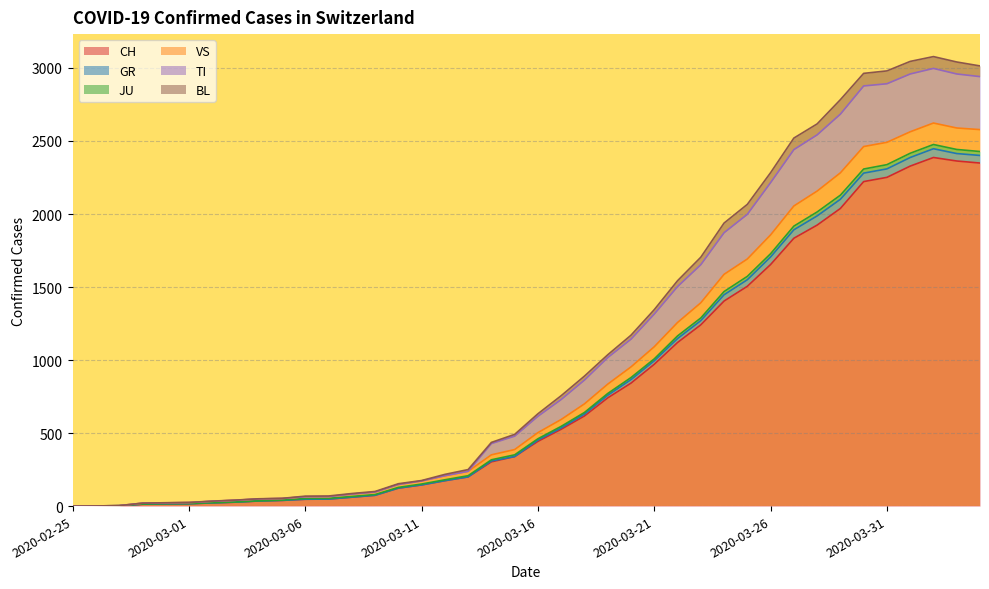

At which label does TI reach its minimum?

2020-02-25